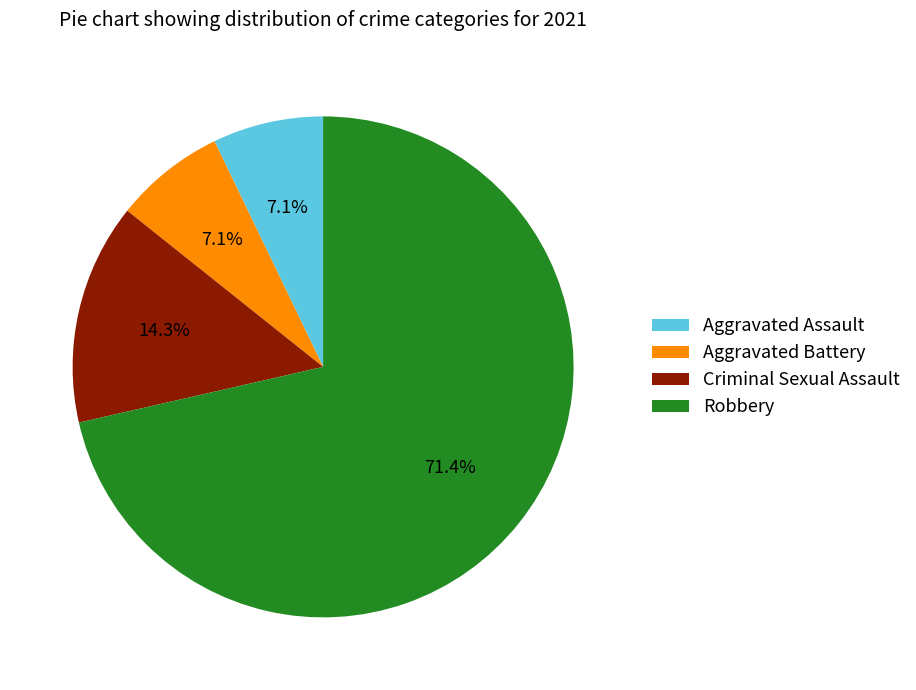

To the nearest percent, what percentage of the pie is Aggravated Battery?

7%